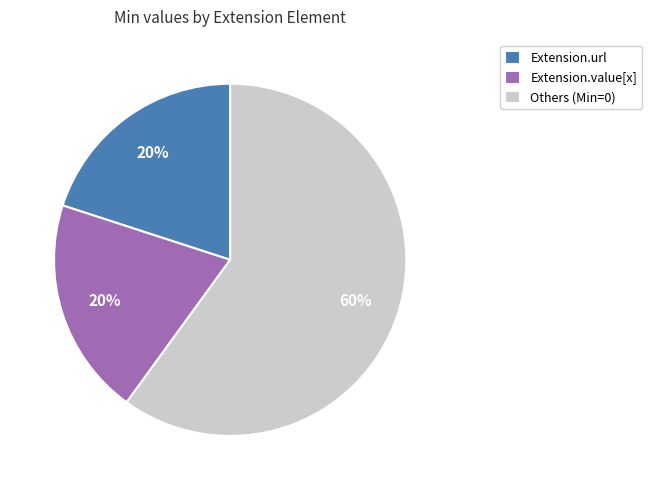

How many slices are in this pie chart?

3